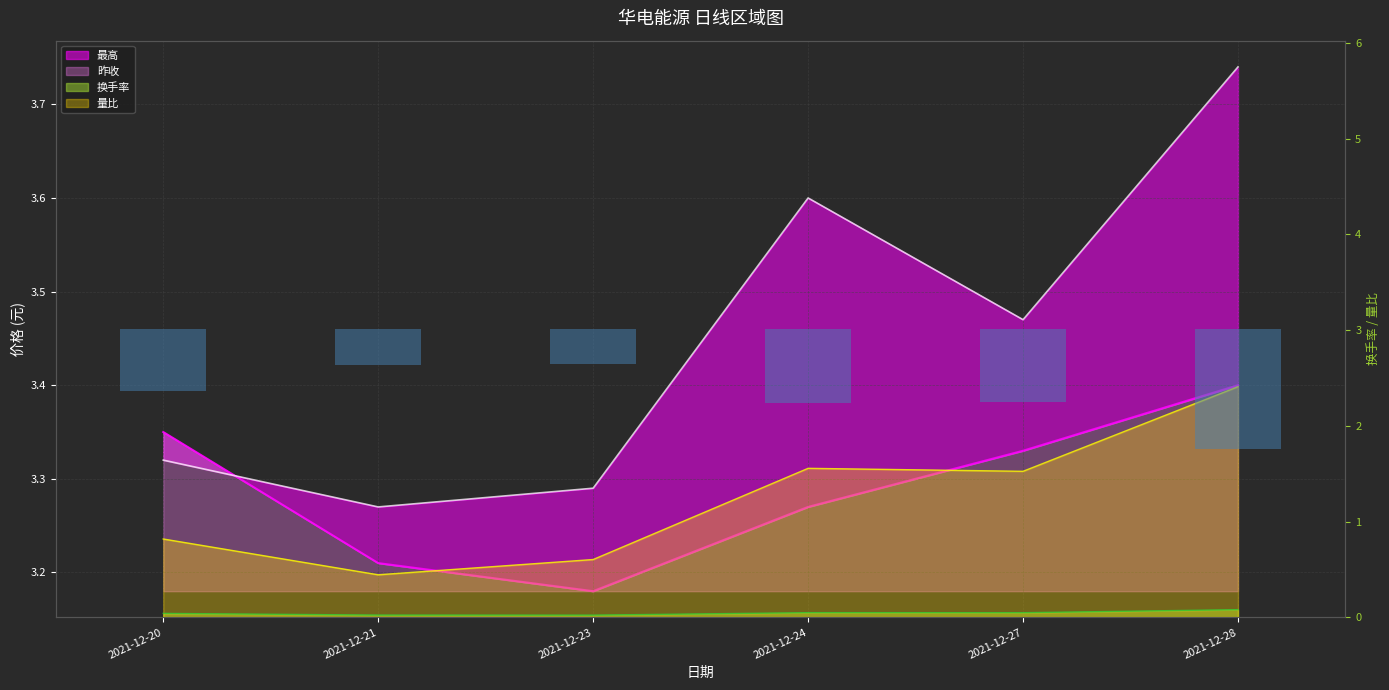

Does the chart contain stacked bars?

No